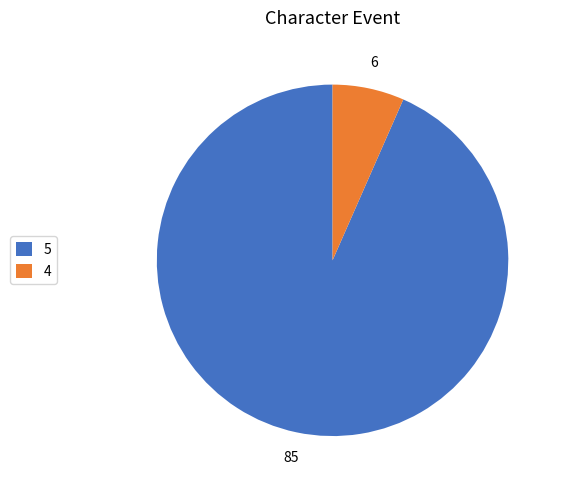

Is the sum of 4 and 5 greater than half?

Yes